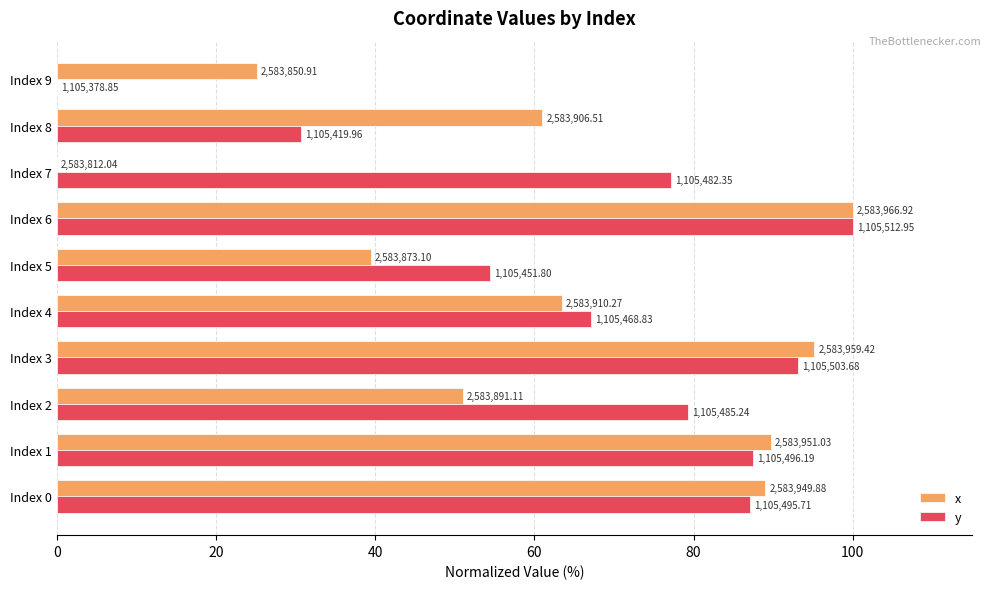

What are all the series names shown in the legend?

x, y